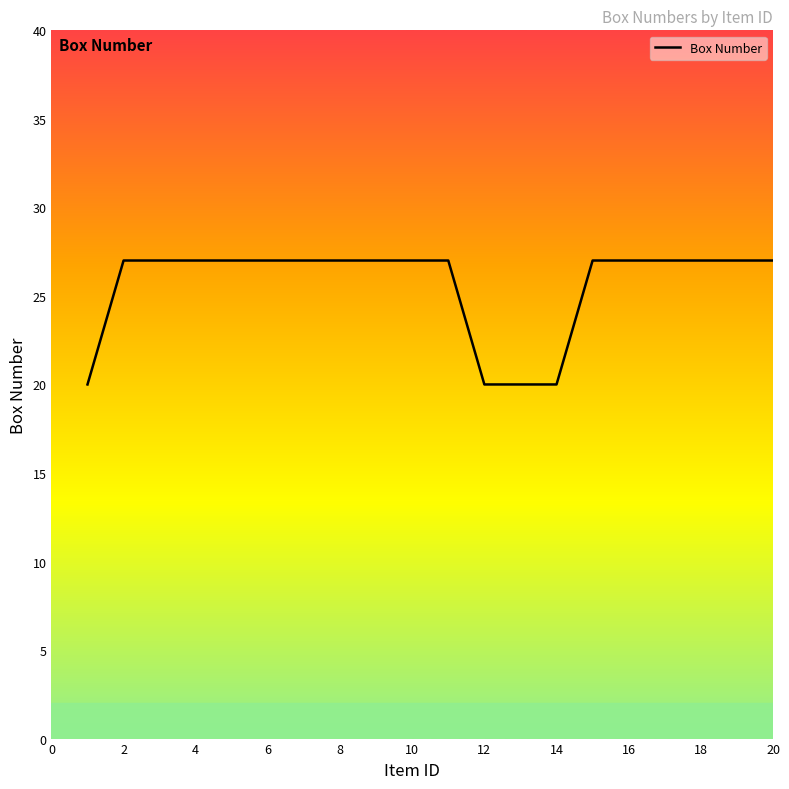

Is this an area chart (filled region under the line)?

No